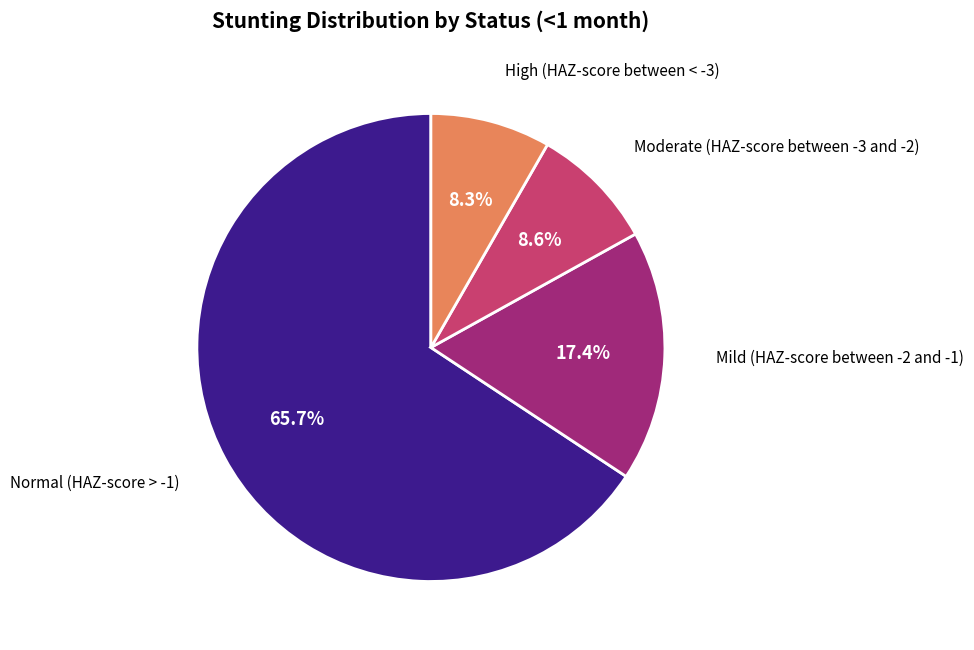

Is there a majority slice in this chart?

Yes